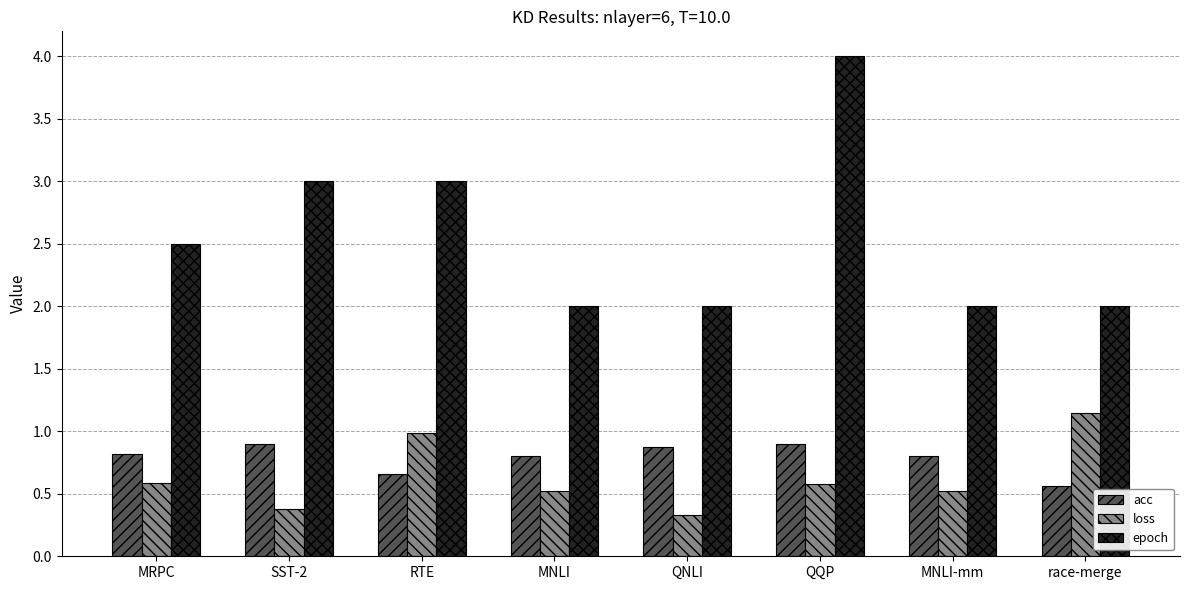

What is the difference between the second highest and minimum values in the epoch series?

1.0